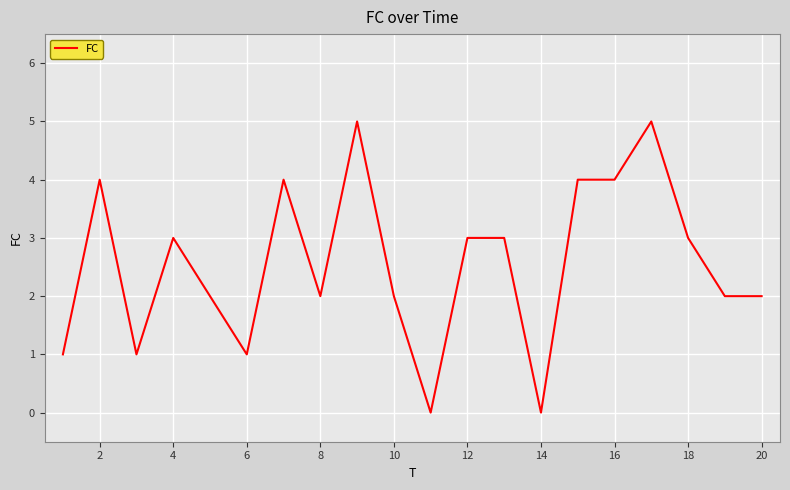

What is the average value?

3